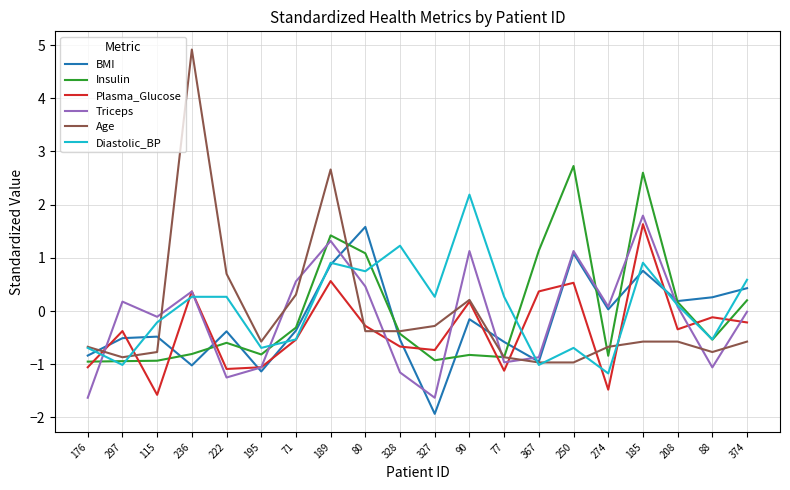

What is the total value across all series at 297?

-3.5